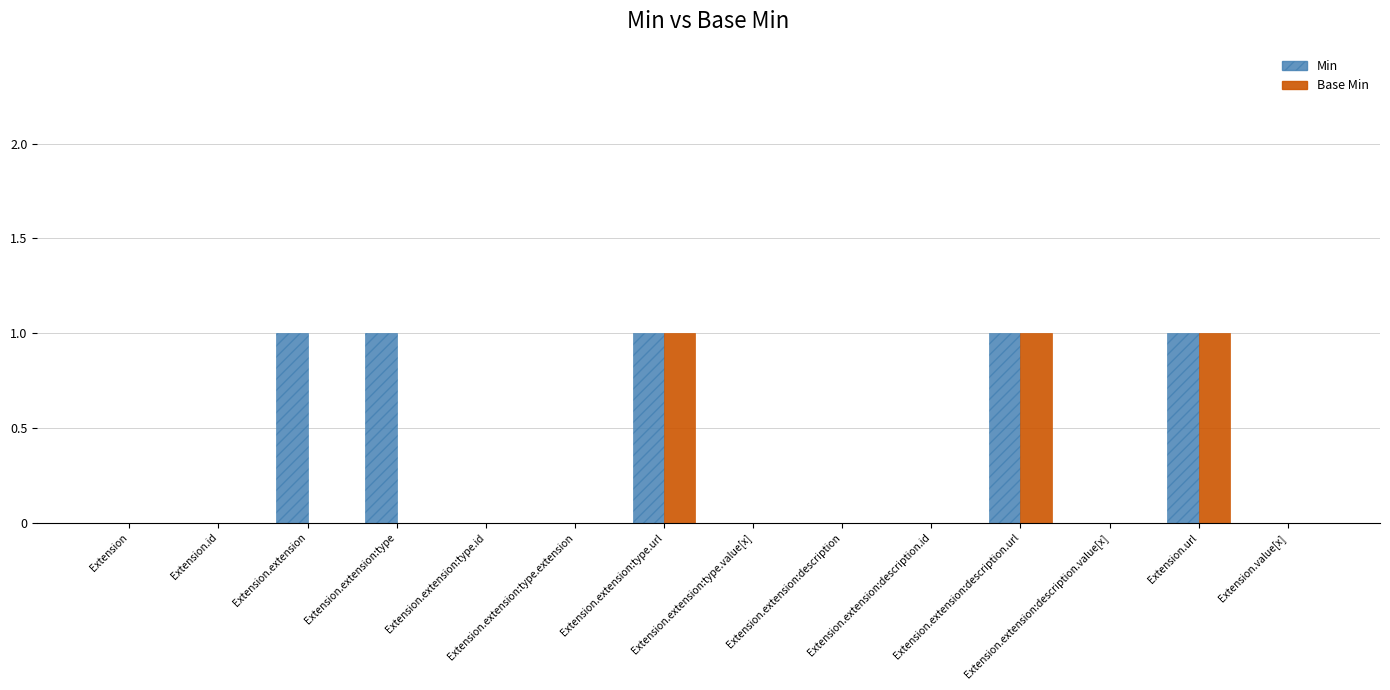

What is the sum of all Min values?

5